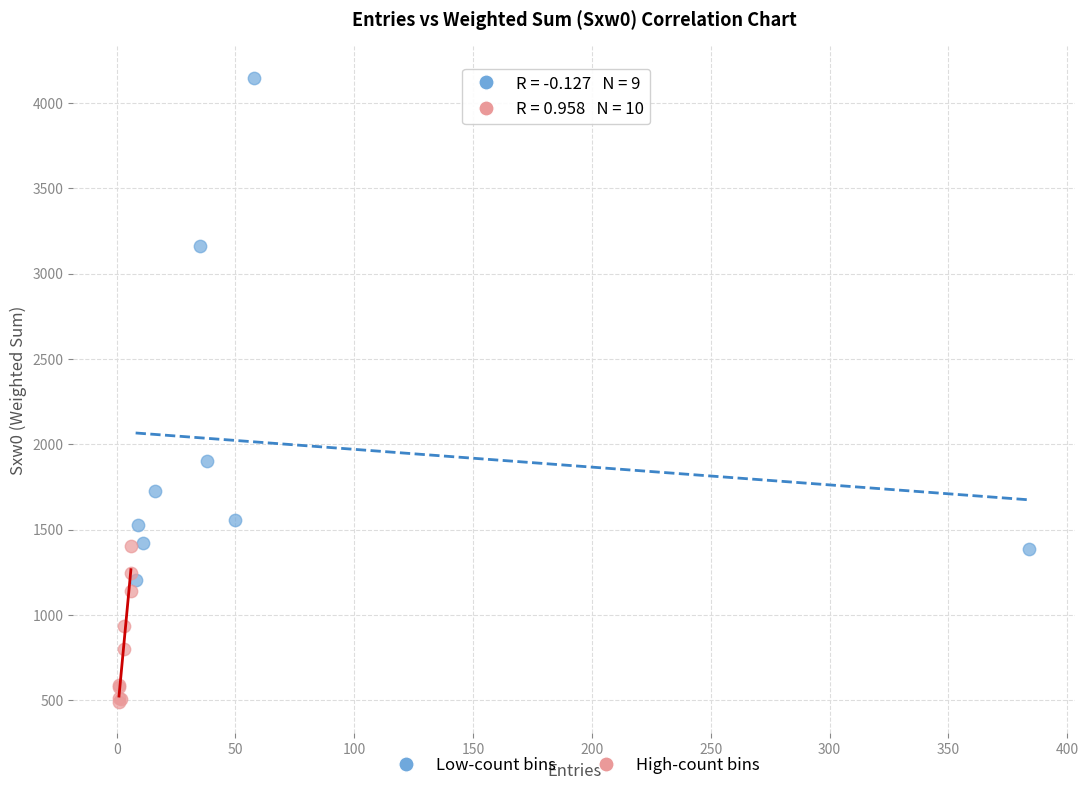

Which series contains the highest Y value?

Low-count bins